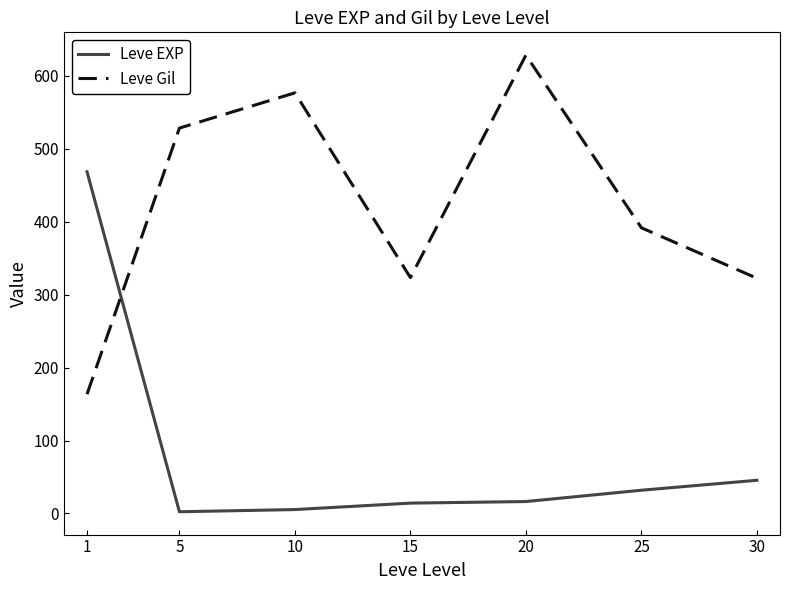

Which series changed the most between 15 and 30?

Leve EXP